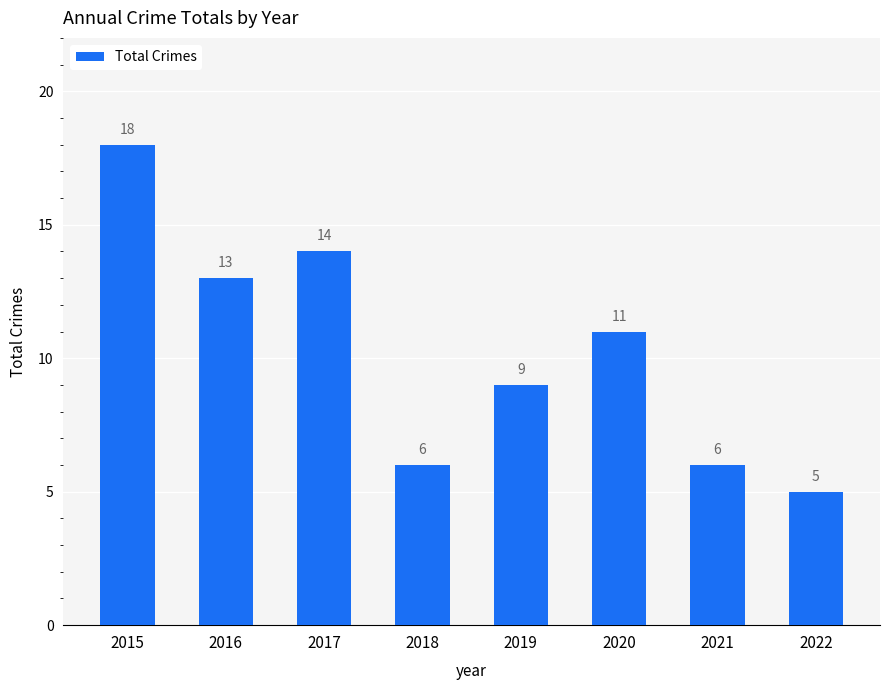

What is the value of the 3rd bar from the left?

14